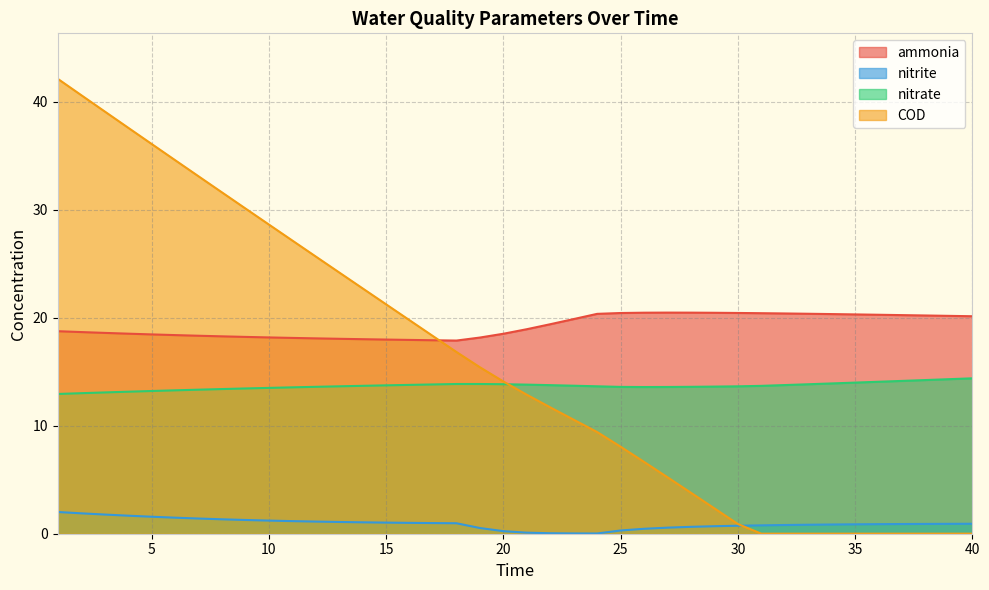

After their last crossing, which series has the higher values: COD or nitrite?

nitrite